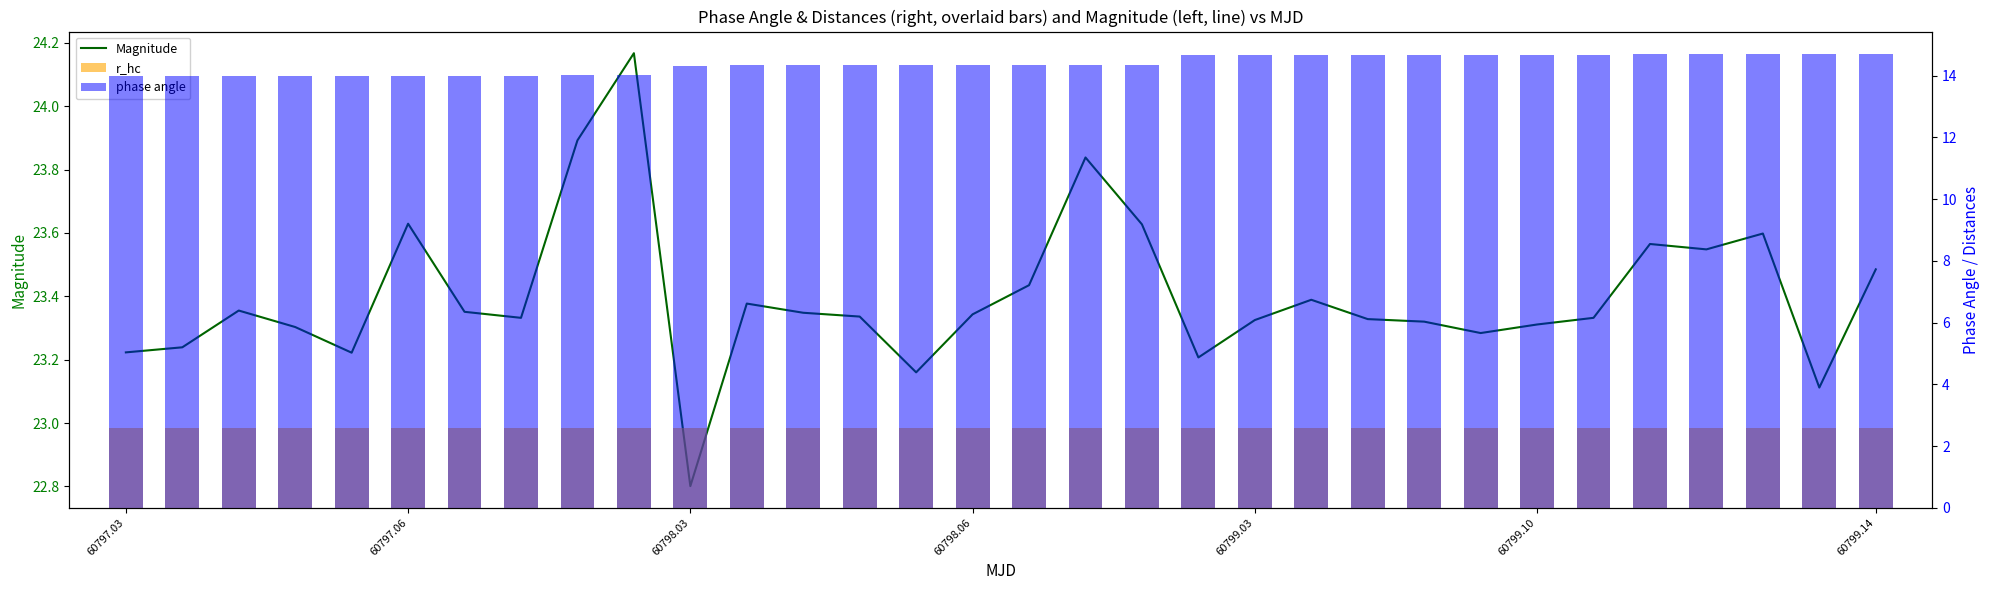

Does the chart contain any negative values?

No